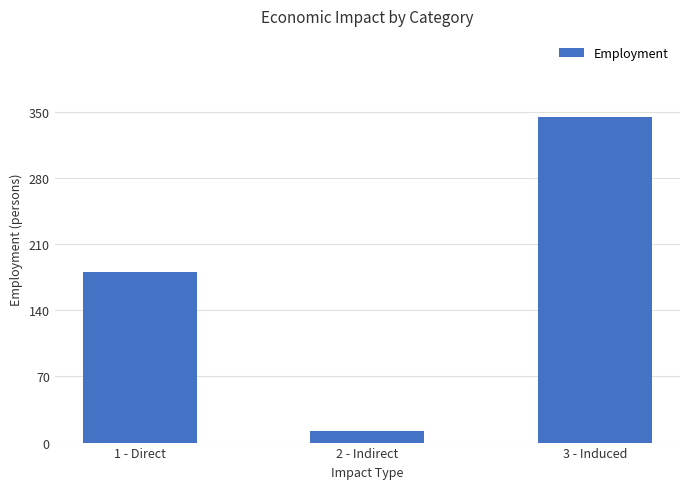

Rank the categories by value from lowest to highest.

2 - Indirect, 1 - Direct, 3 - Induced